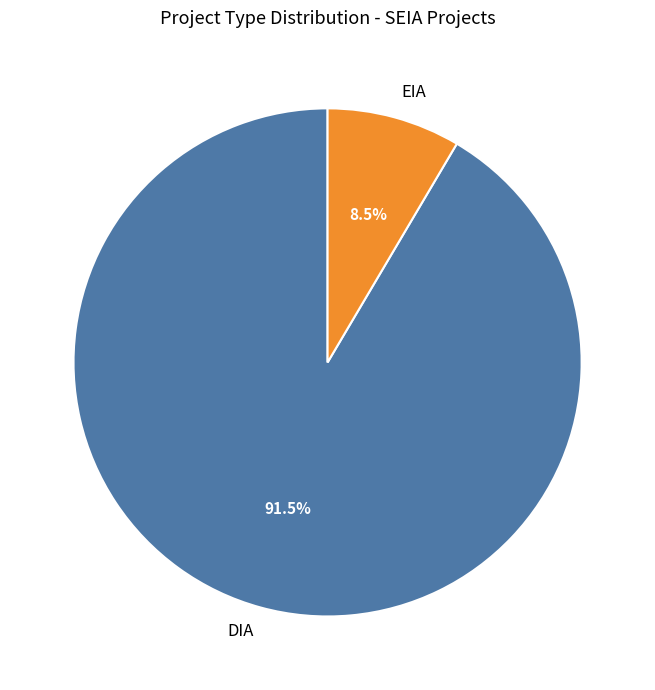

What is the smallest slice in the pie chart?

EIA